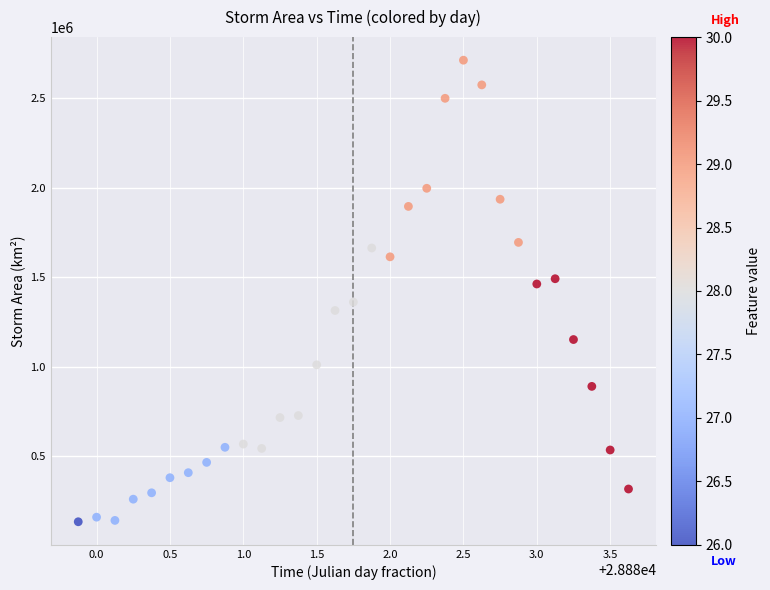

What is the range of Y values (max minus min)?

2580625